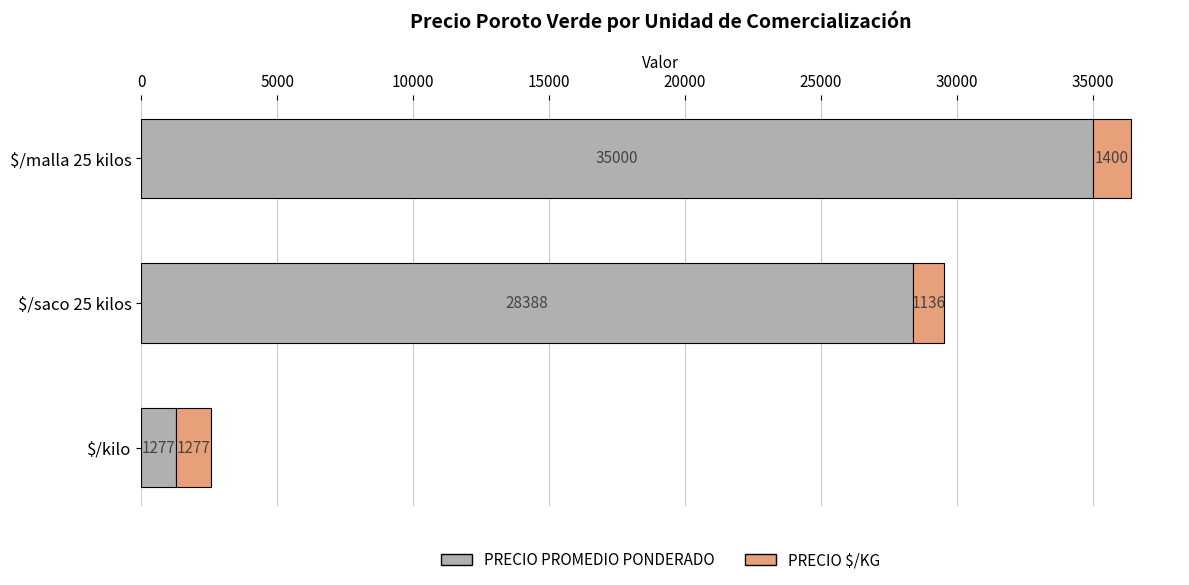

At which category is the sum across all series the highest?

$/malla 25 kilos